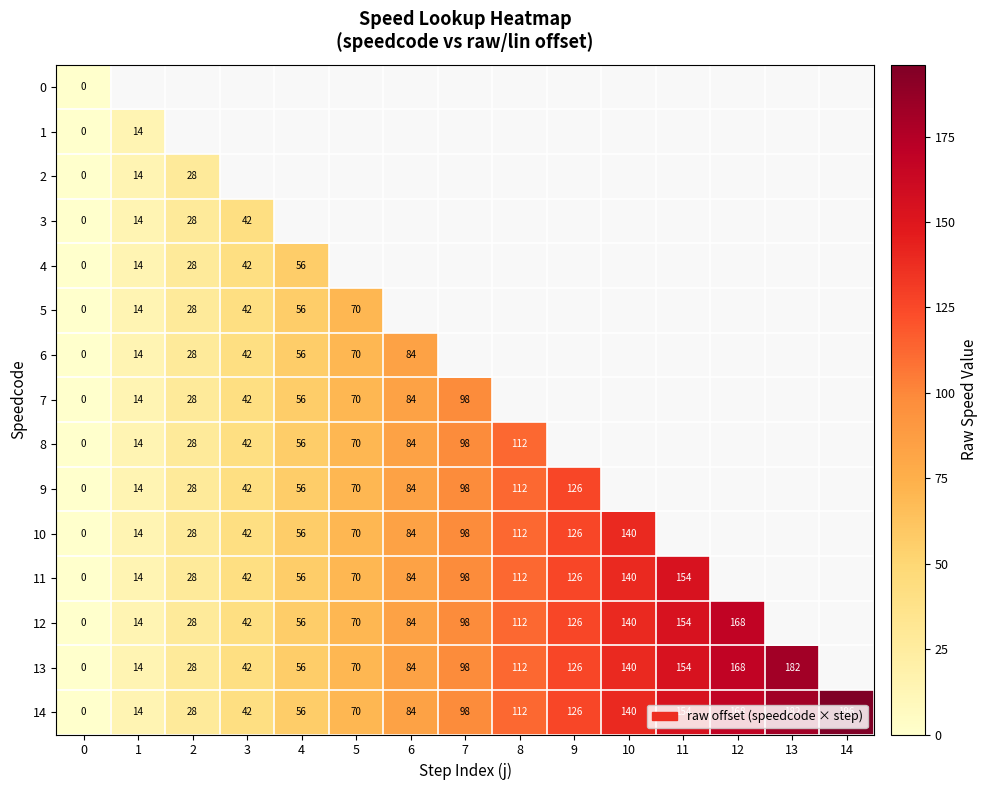

Rank the categories by 14 value from highest to lowest.

14, 13, 12, 11, 10, 9, 8, 7, 6, 5, 4, 3, 2, 1, 0